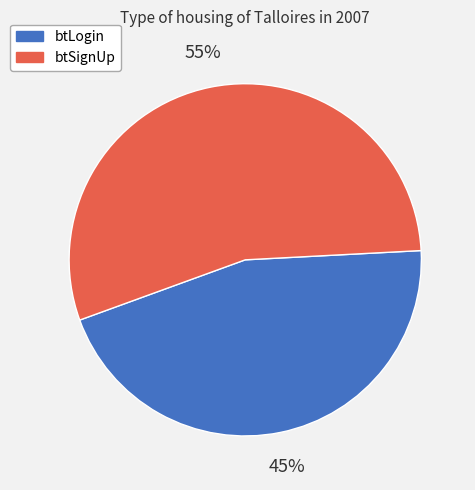

Between btLogin and btSignUp, which is larger?

btSignUp